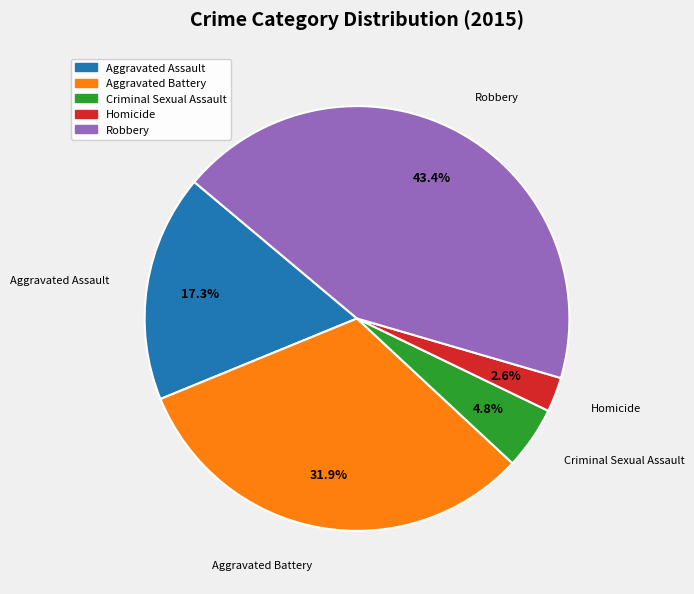

The Aggravated Battery slice represents 26% of the pie. True or false?

False